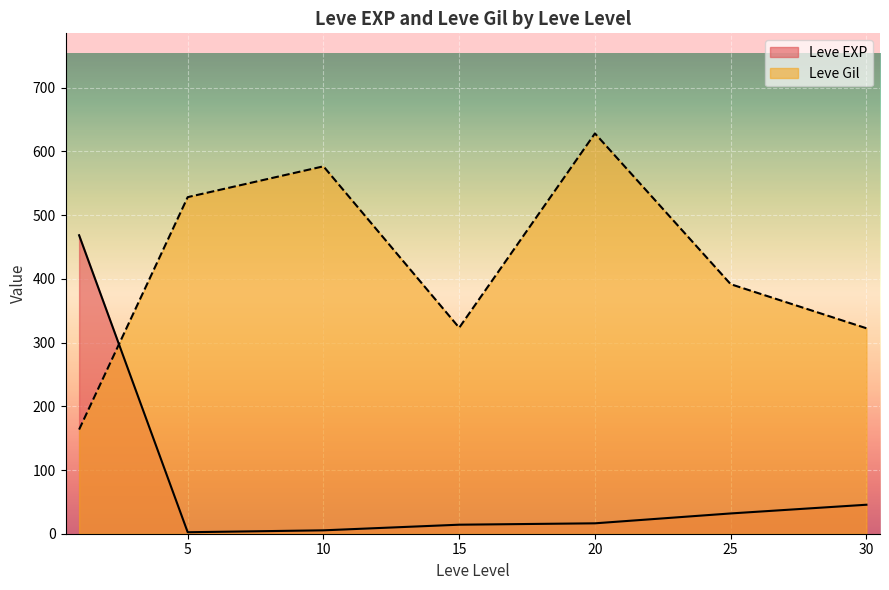

Between 10 and 30, which series saw the biggest shift?

Leve Gil